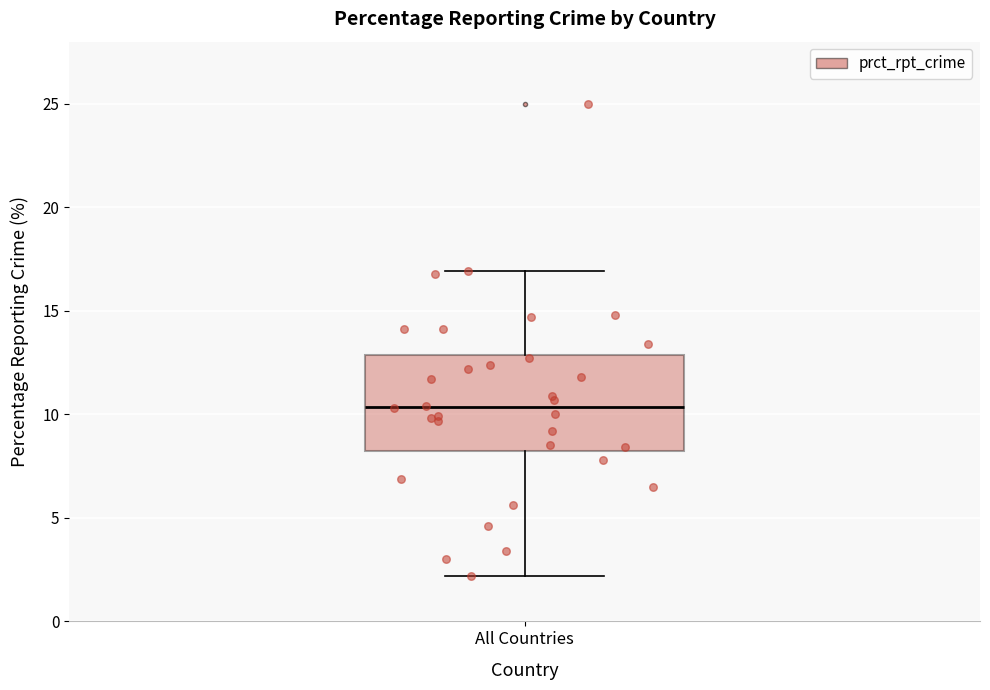

Where does the median line of the box for All Countries sit on the y-axis? The values are not printed on the chart, so give them approximately, as read against the axis.

10.5